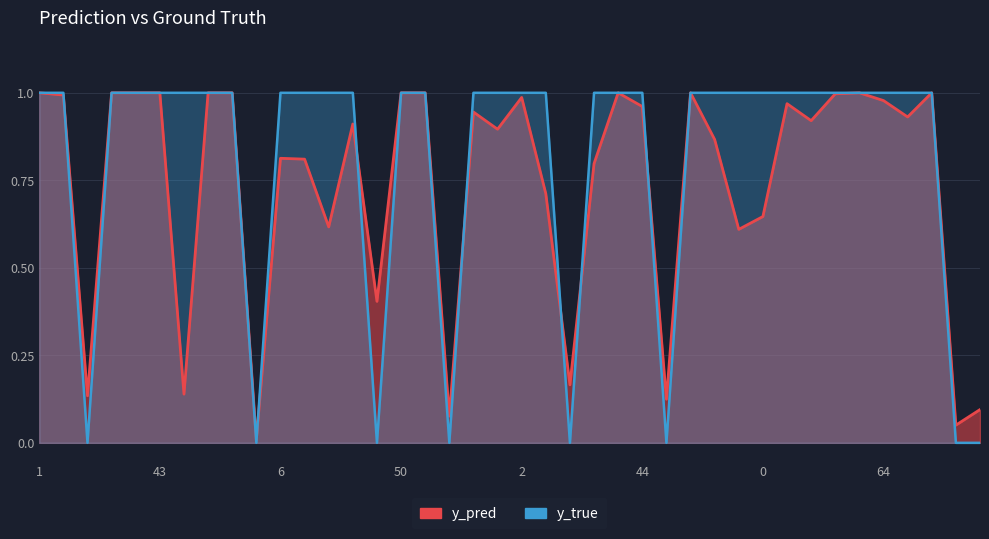

Rank the series by their average value, from highest to lowest.

y_true, y_pred